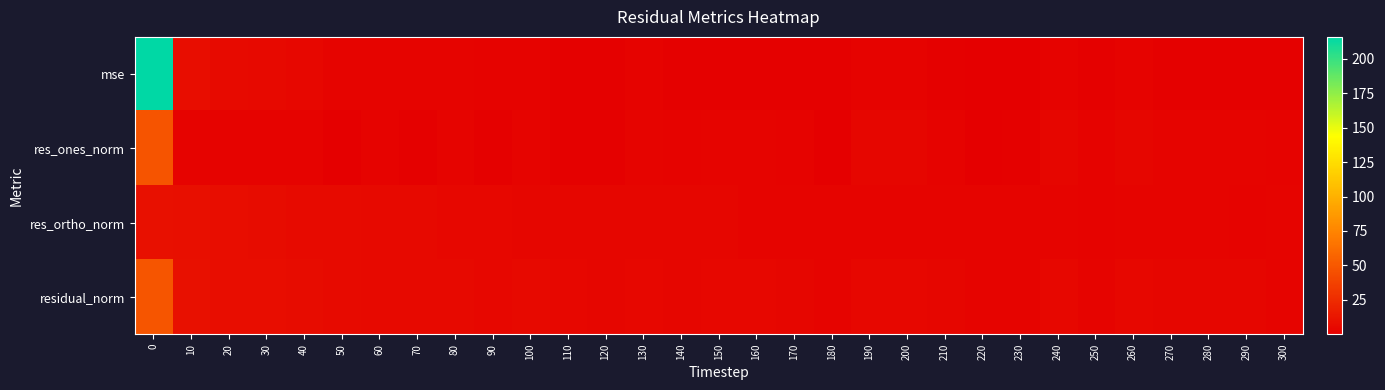

Which series has the widest spread of values?

mse